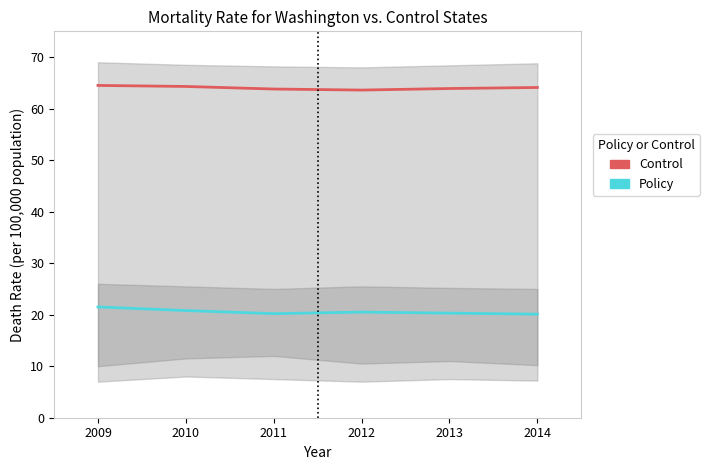

Between 2014 and 2013, which is larger?

2014